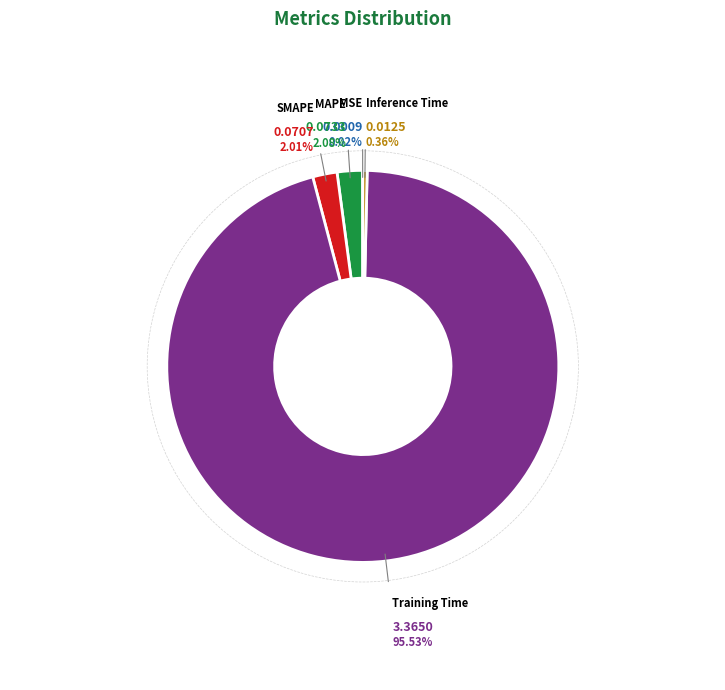

Is there any slice that represents more than half of the pie?

Yes